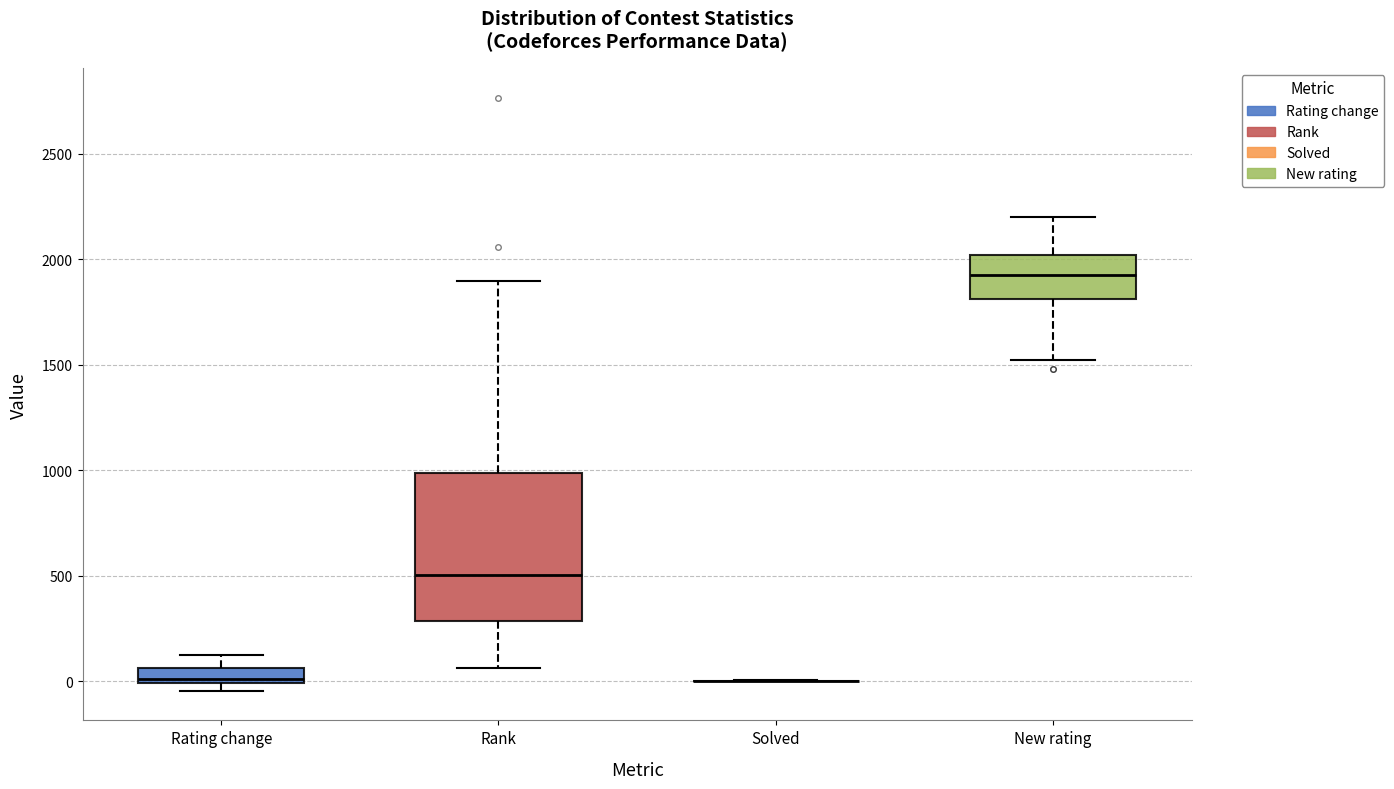

Where does the upper whisker of the box for New rating end on the y-axis? The values are not printed on the chart, so give them approximately, as read against the axis.

2200